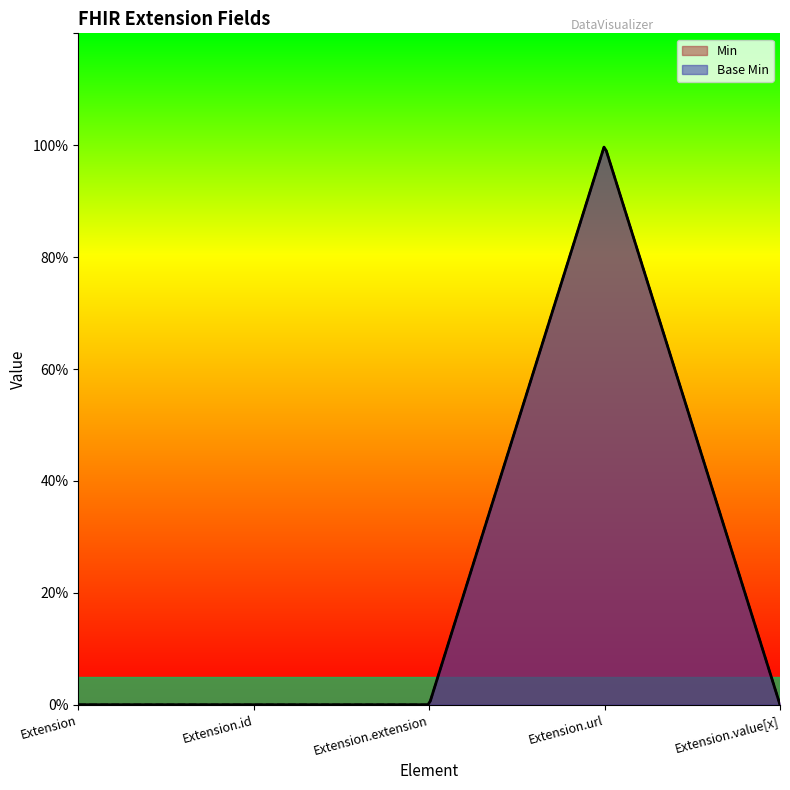

At Extension.url, list the series in order from largest to smallest.

Min, Base Min